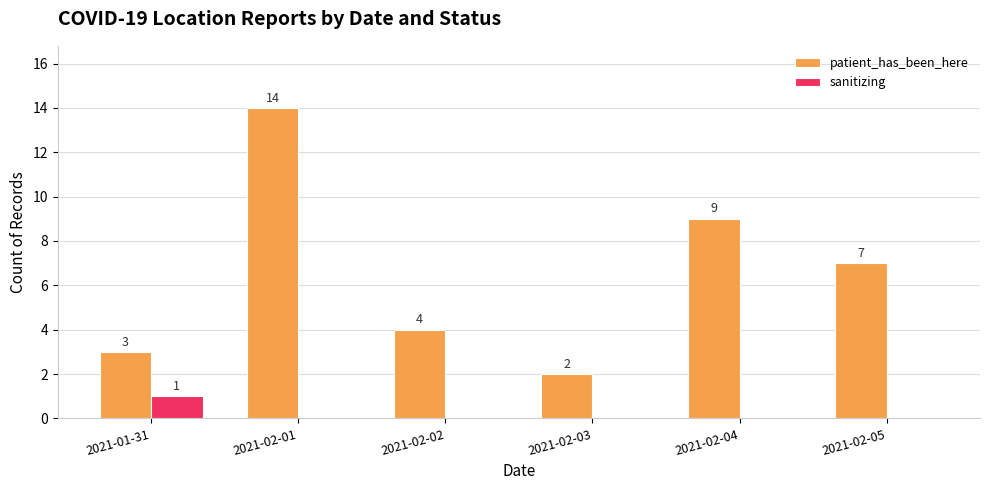

Reading left to right, list all the values displayed in this chart.

patient_has_been_here: 3	14	4	2	9	7
sanitizing: 1	0	0	0	0	0